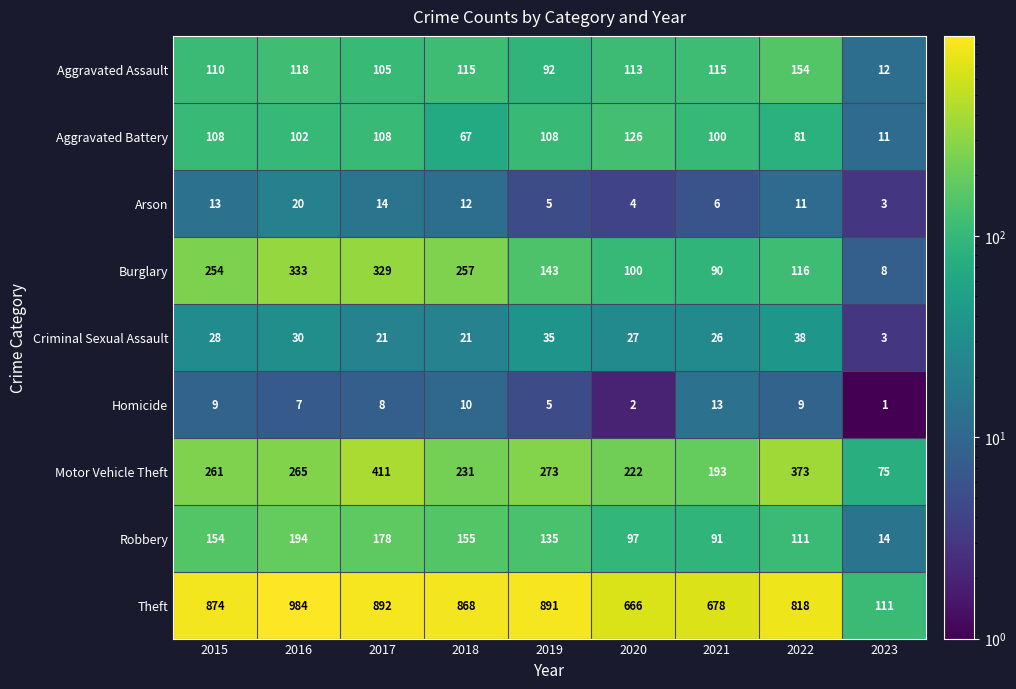

What is the lowest value of the Robbery series?

14